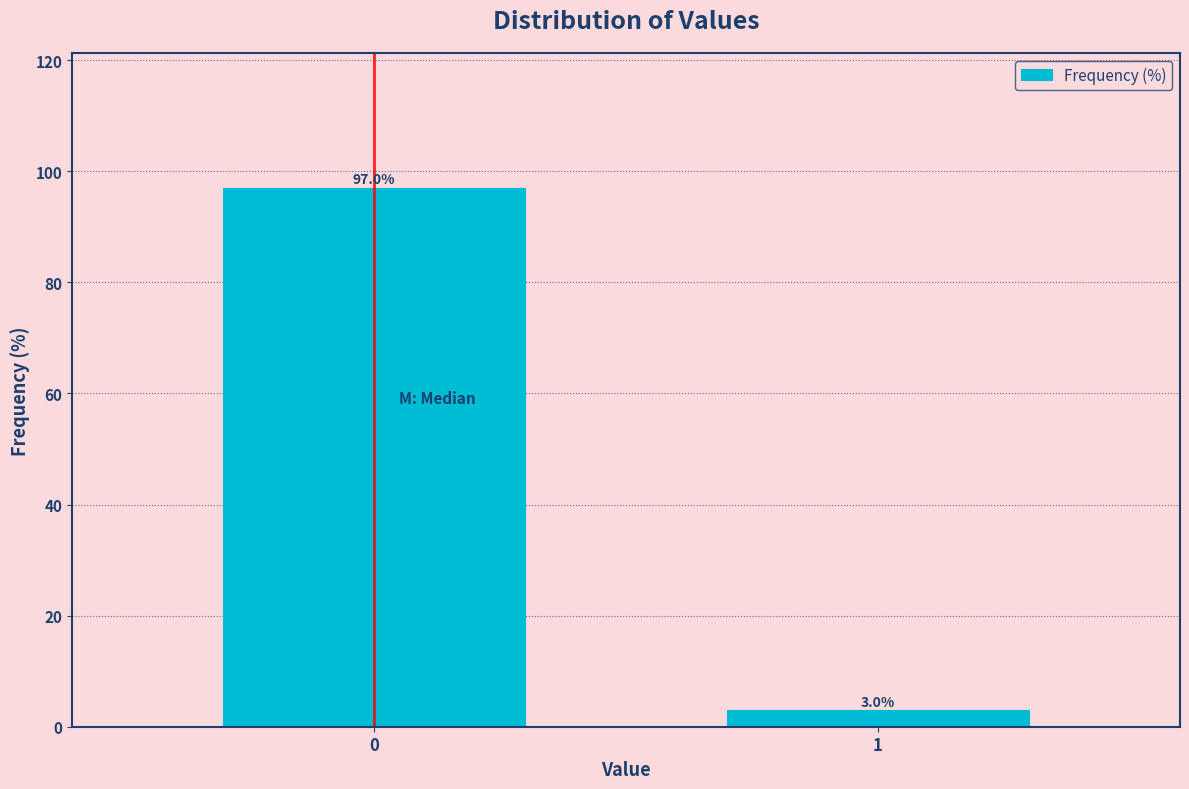

Reading left to right, transcribe all the data shown in this chart.

97.0	3.0